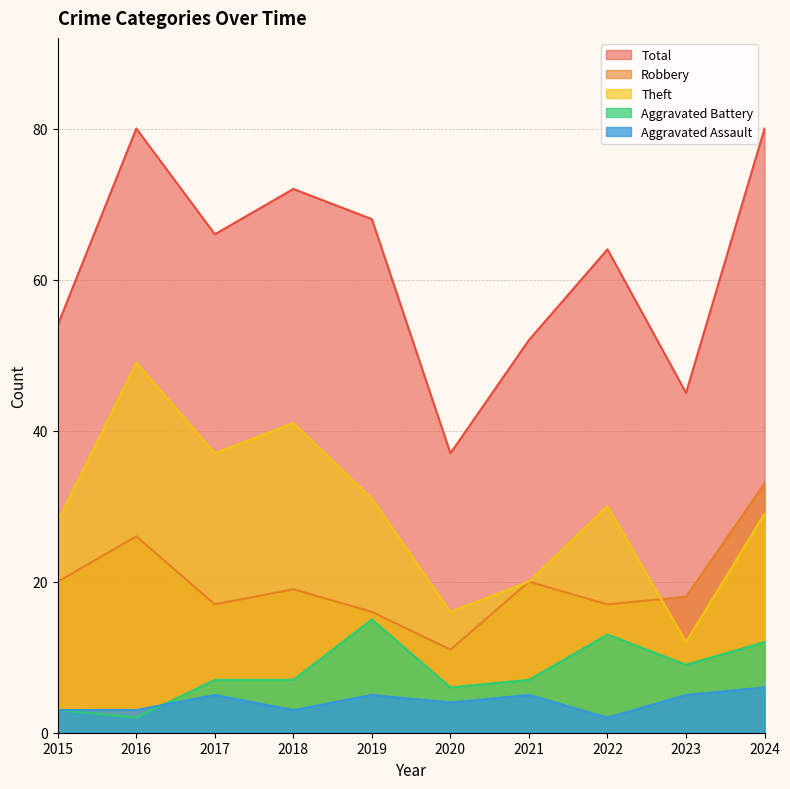

What is the value of the Robbery point at the 10th from the left?

33